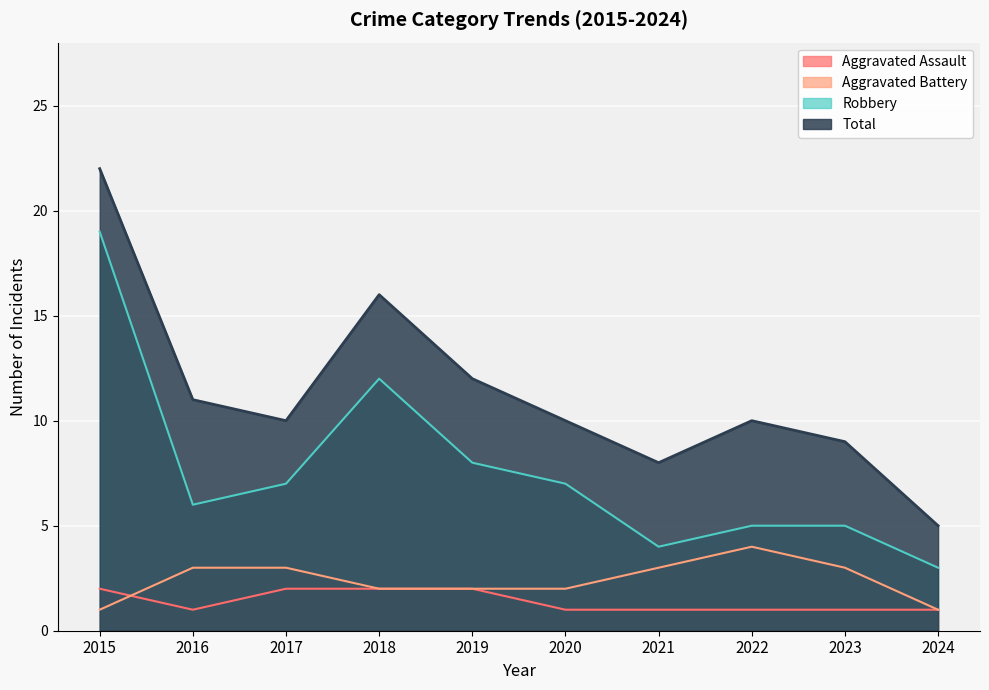

Is it true that Total equals 10 at 2022?

True